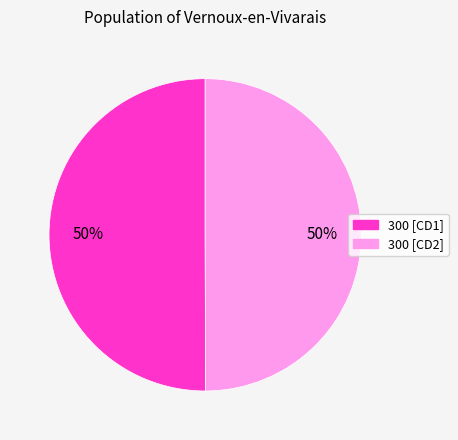

How many segments does this pie chart have?

2